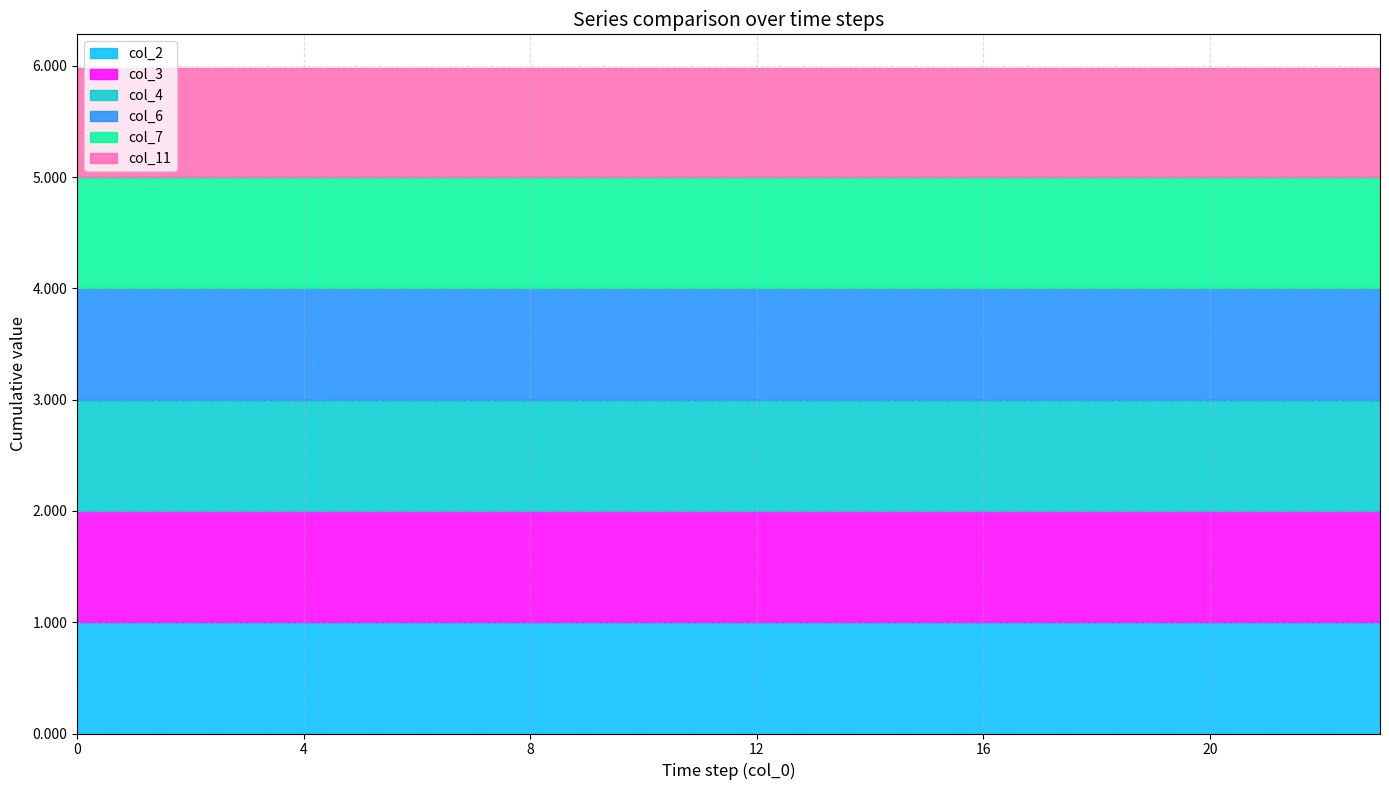

What are all the series names shown in the legend?

col_2, col_3, col_4, col_6, col_7, col_11